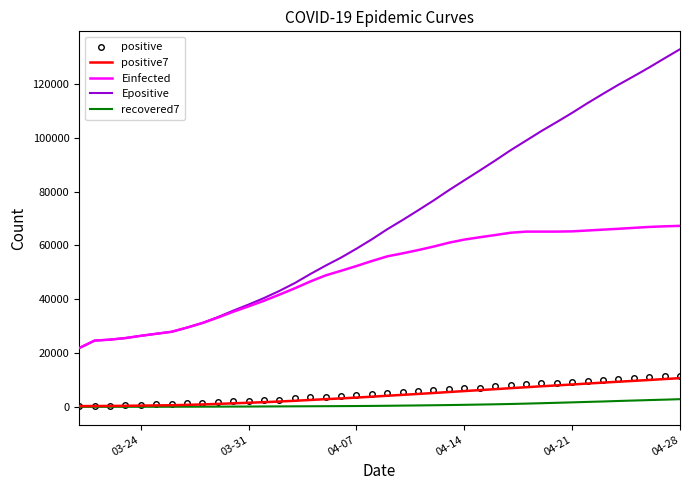

True or false: recovered7 and Epositive cross at least once.

False